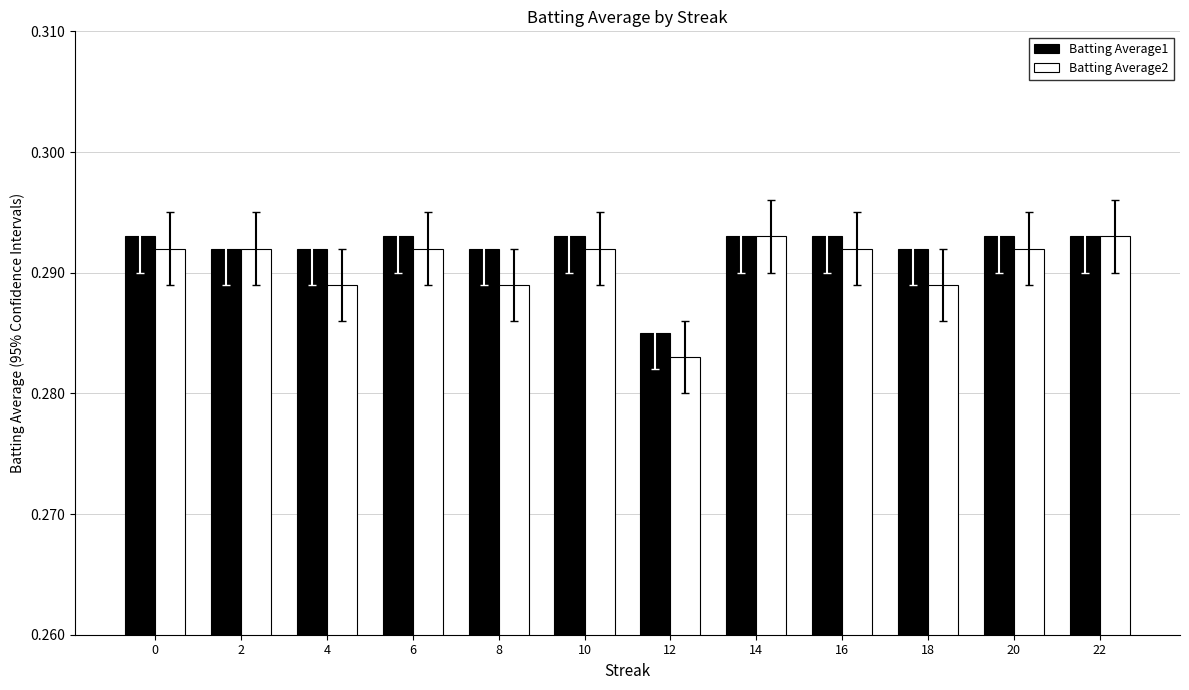

Count the Batting Average2 values in the range 0 to 1.

12